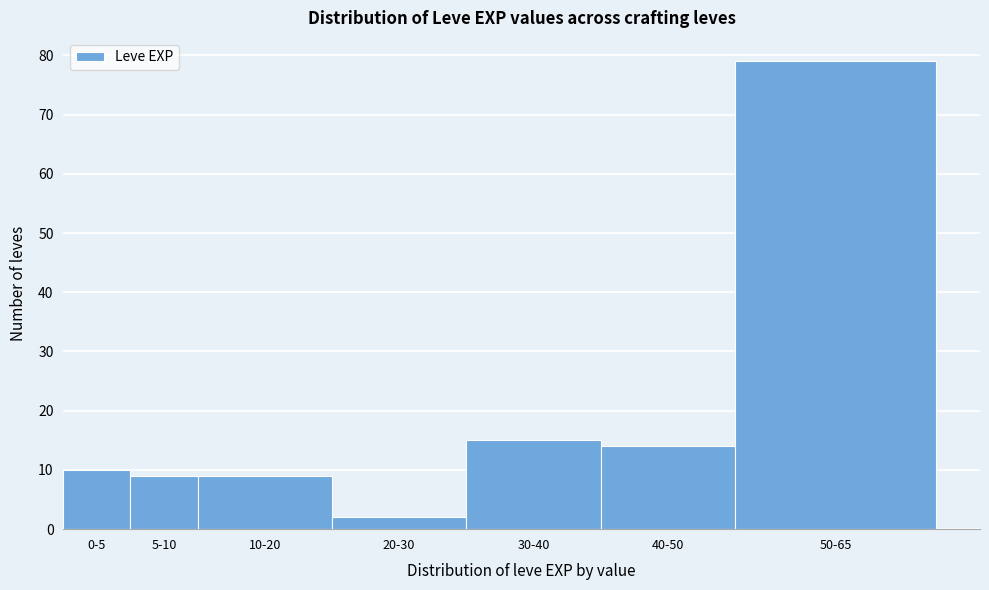

Reading left to right, what are all the values shown in this chart?

10	9	9	2	15	14	79